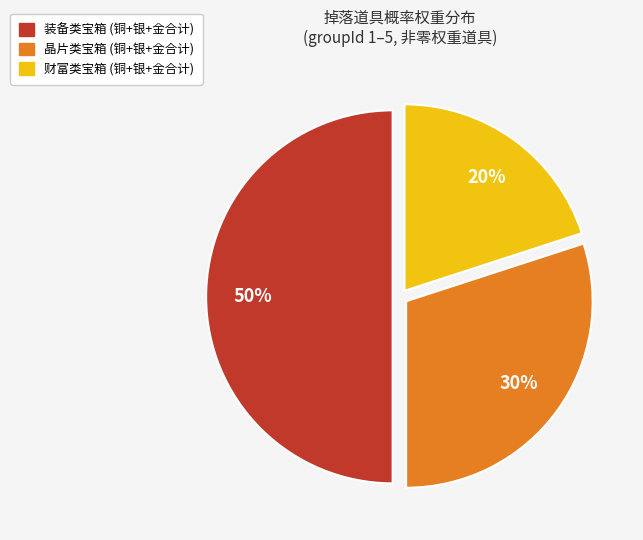

How many segments does this pie chart have?

3